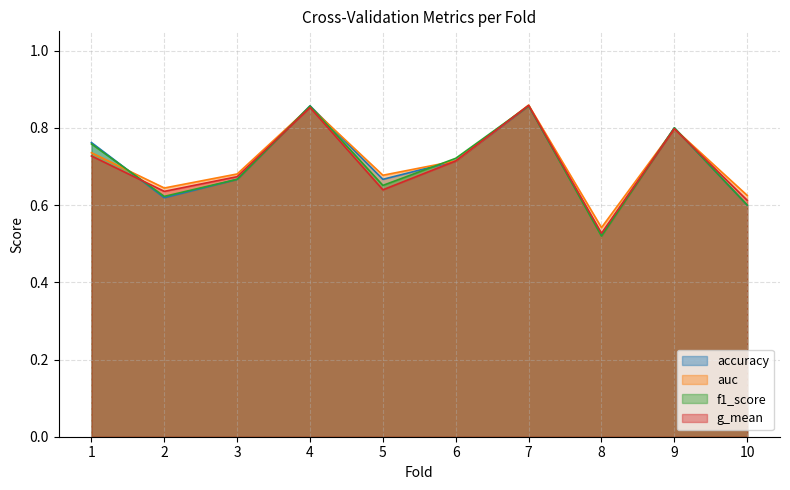

Reading left to right, transcribe all the data shown in this chart.

accuracy: 0.8	0.6	0.7	0.9	0.7	0.7	0.9	0.5	0.8	0.6
auc: 0.7	0.6	0.7	0.9	0.7	0.7	0.9	0.5	0.8	0.6
f1_score: 0.8	0.6	0.7	0.9	0.7	0.7	0.9	0.5	0.8	0.6
g_mean: 0.7	0.6	0.7	0.9	0.6	0.7	0.9	0.5	0.8	0.6